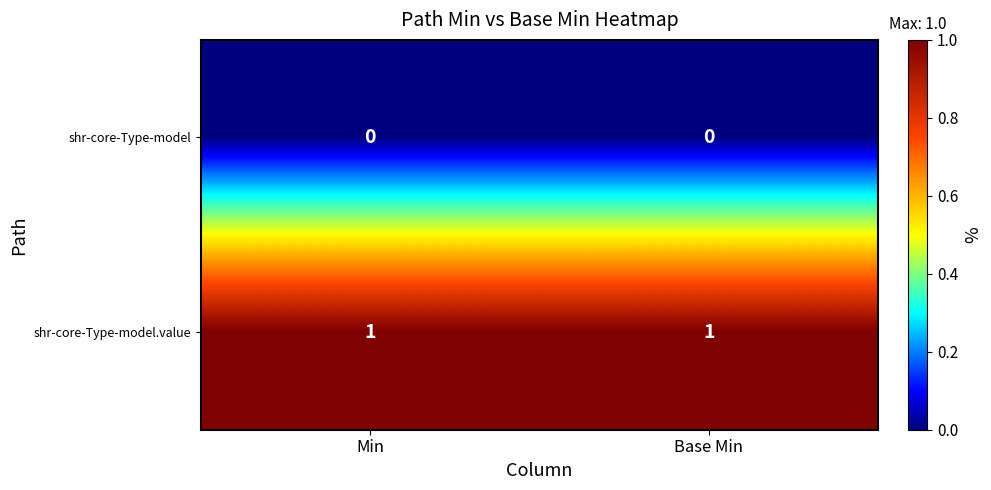

List the series in order of their peak value, lowest first.

shr-core-Type-model, shr-core-Type-model.value